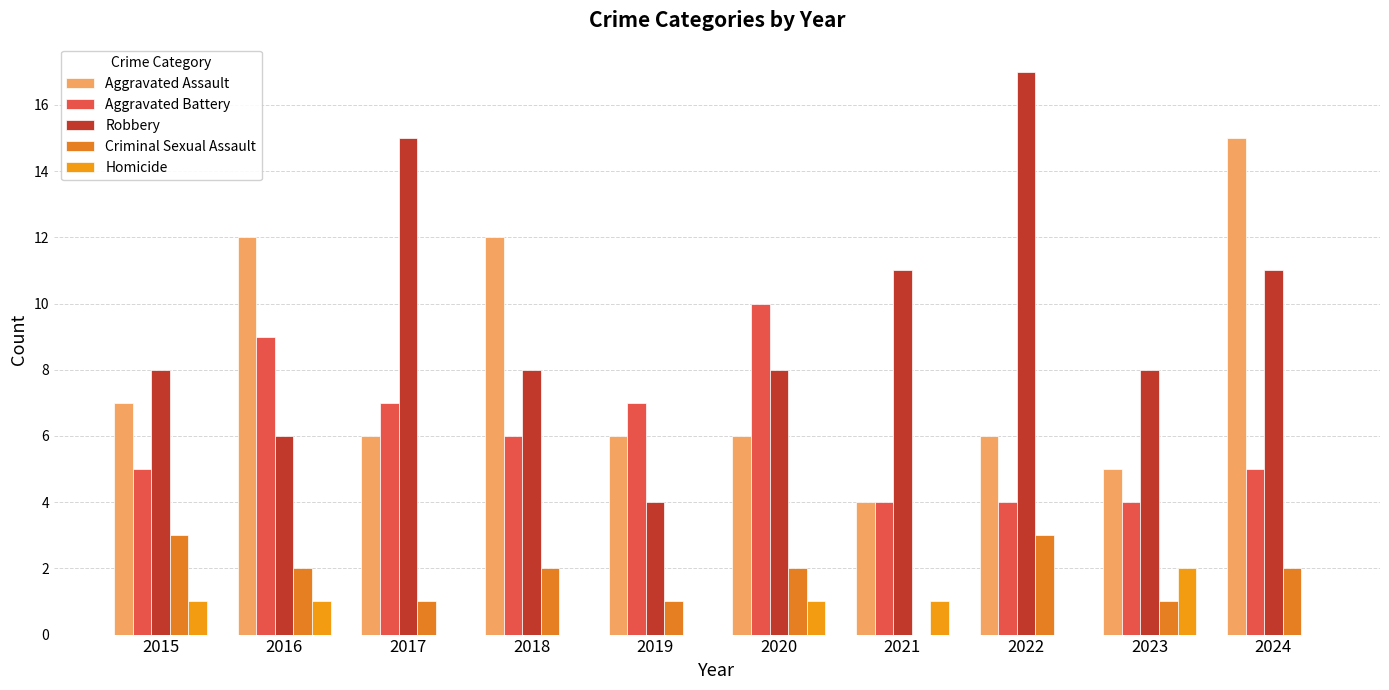

How many Homicide values are between 0 and 1?

9